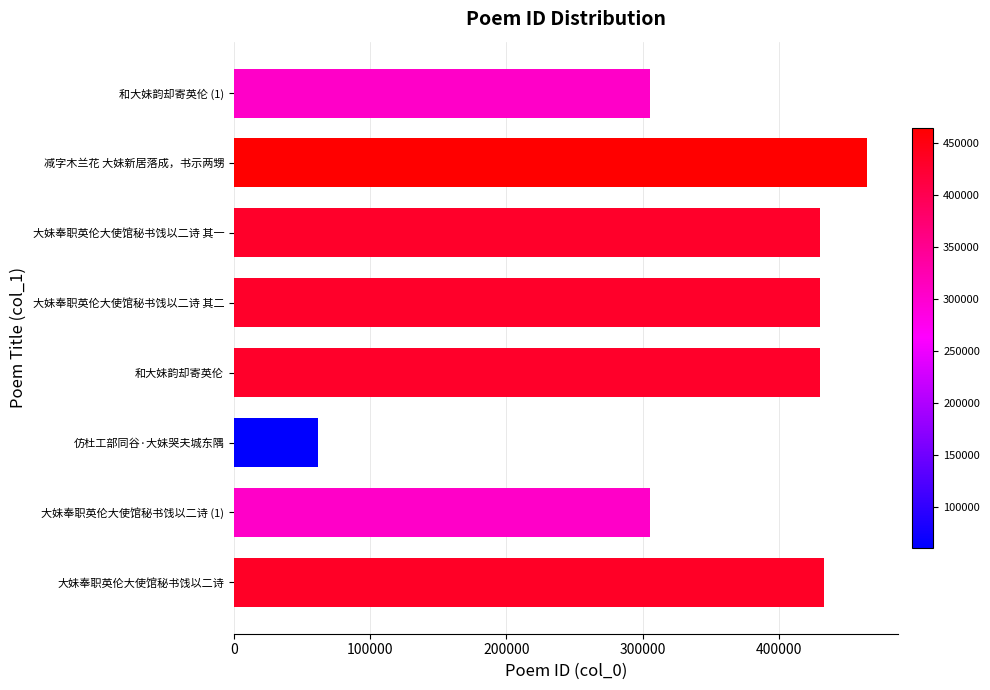

What is the smallest value displayed?

61417